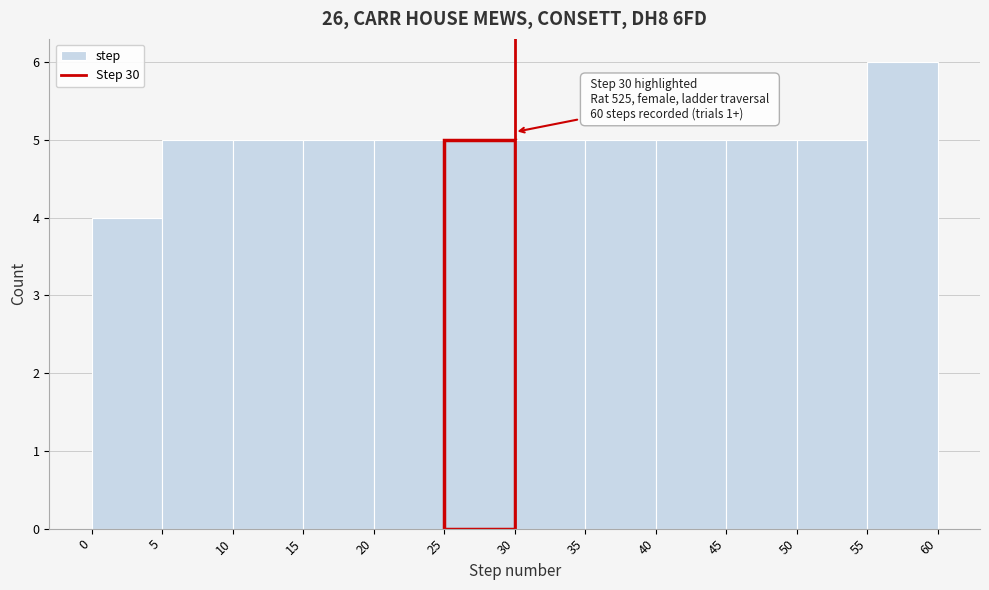

Which range on the x-axis has the tallest bar?

55 to 60